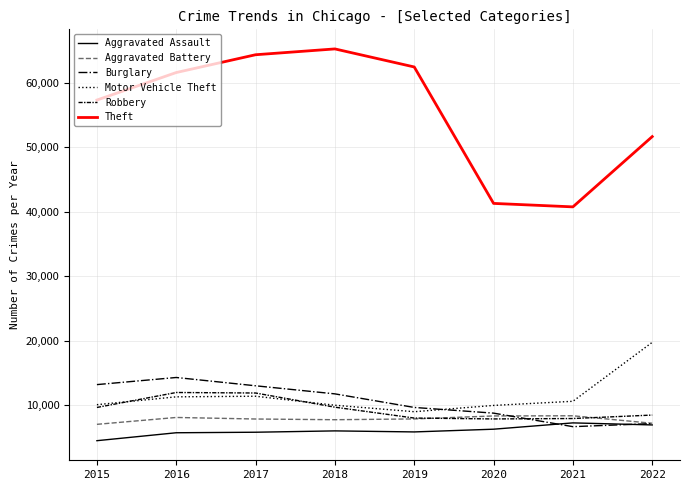

What is the difference between the highest and lowest values at 2019?

56643